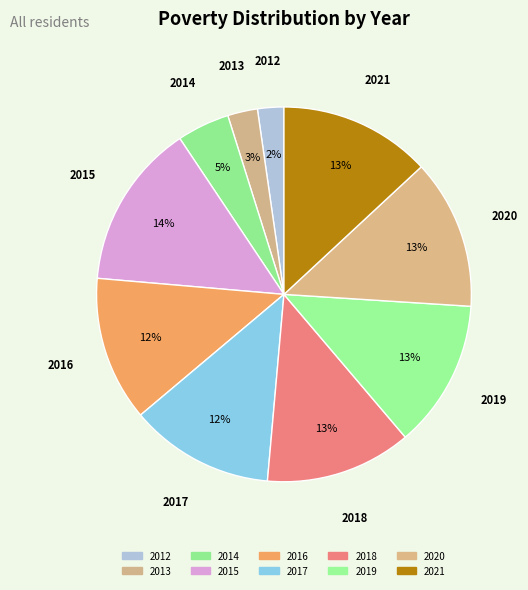

Do 2012 and 2018 together represent more than half of the pie?

No